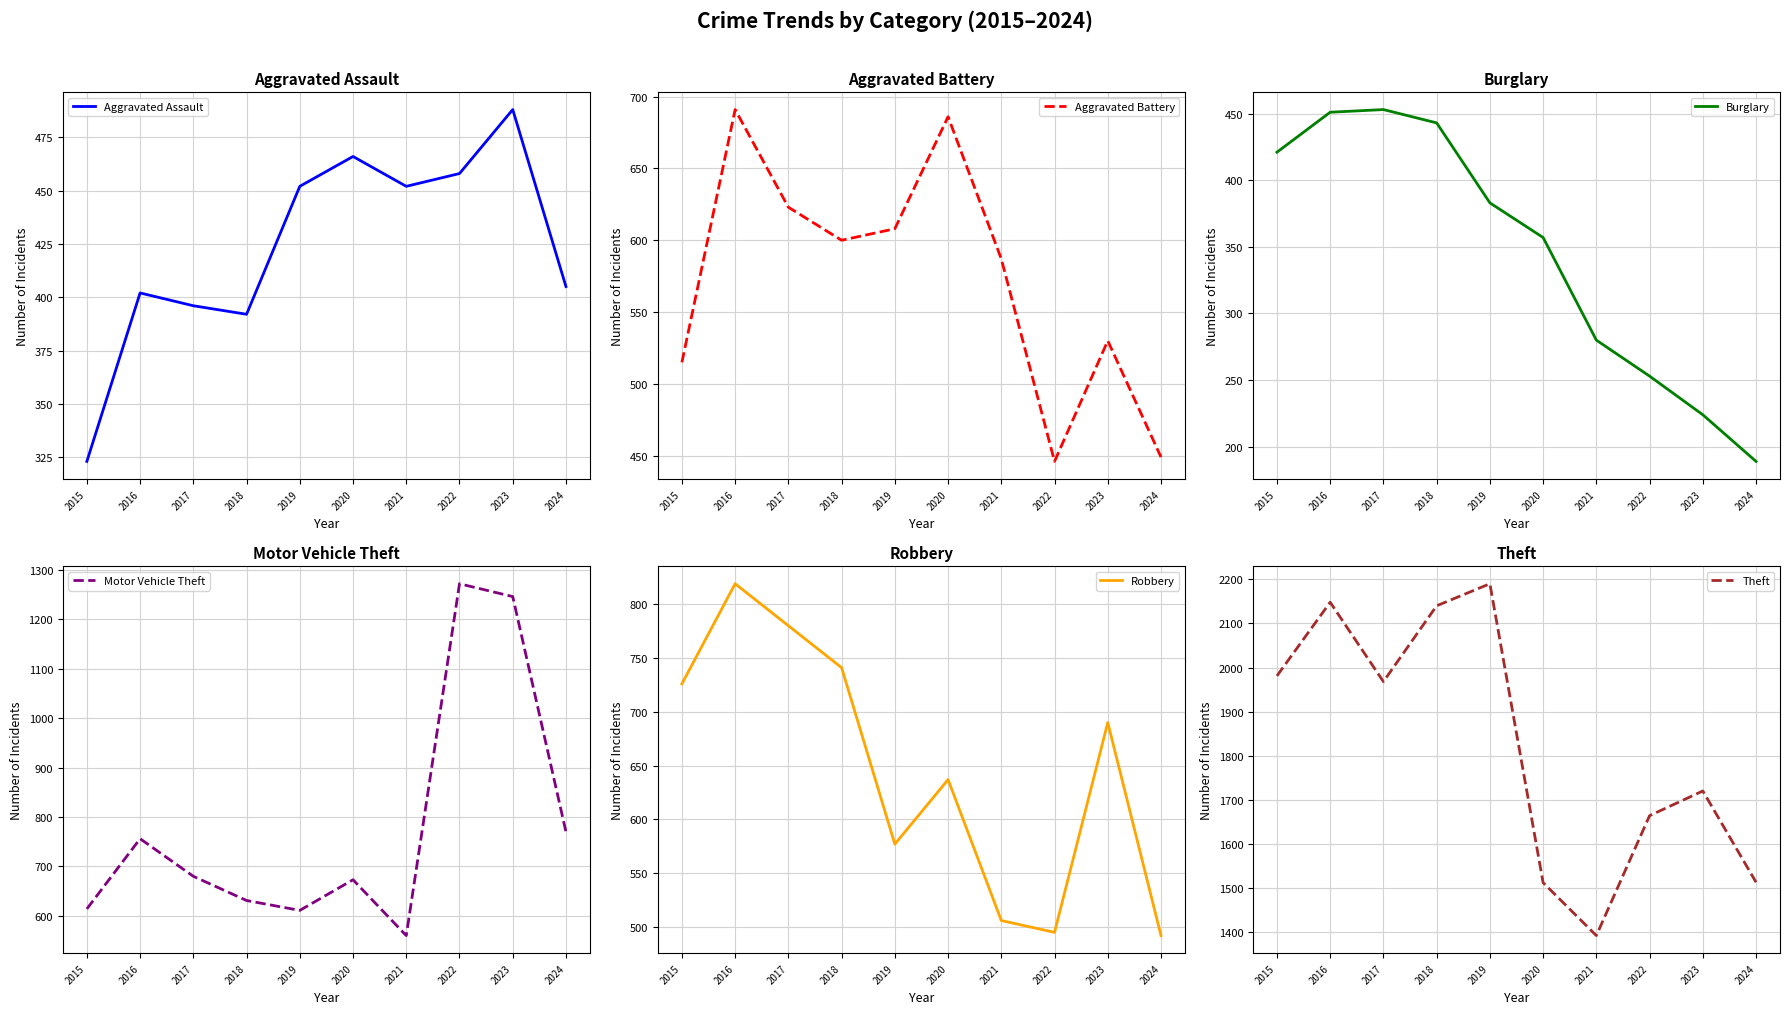

How many interior local peaks does the Aggravated Assault series have?

3